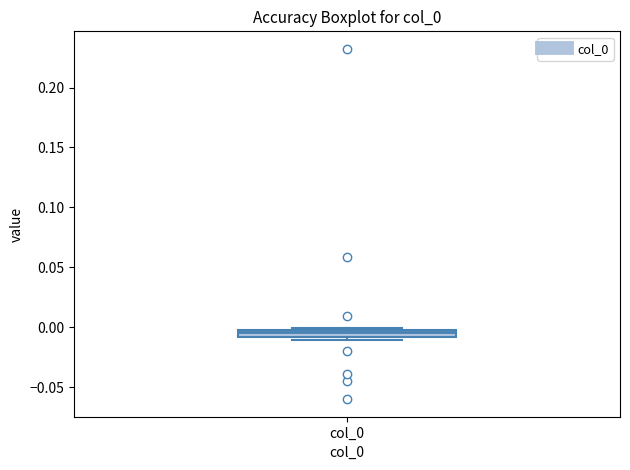

Where is the lower edge of the box for col_0 on the y-axis? The values are not printed on the chart, so give them approximately, as read against the axis.

-0.010